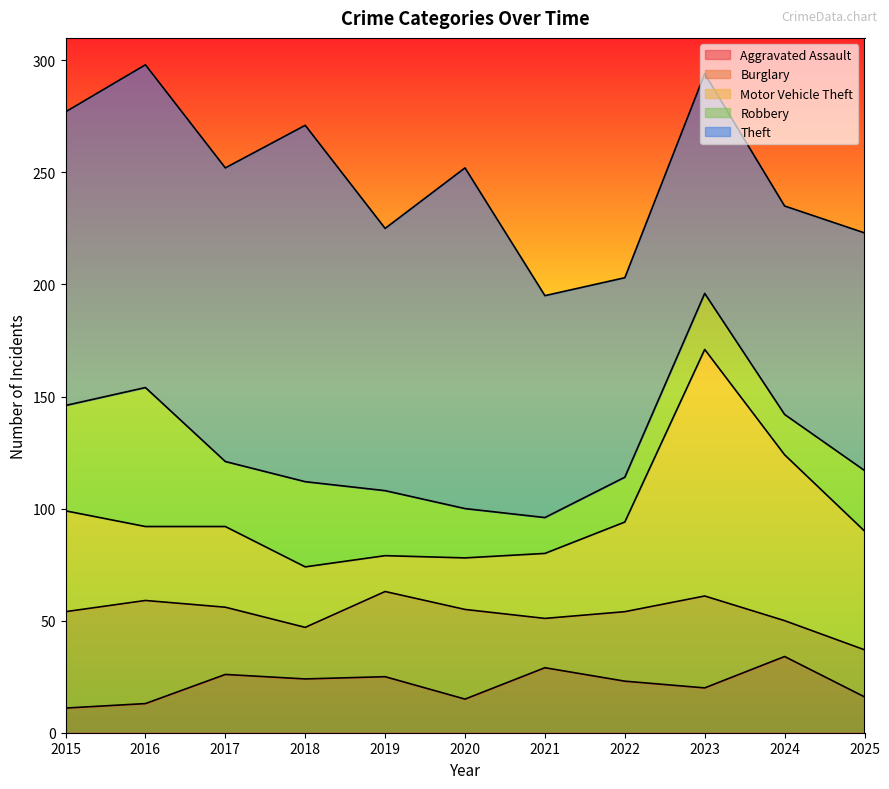

True or false: Motor Vehicle Theft and Burglary intersect in this chart.

True